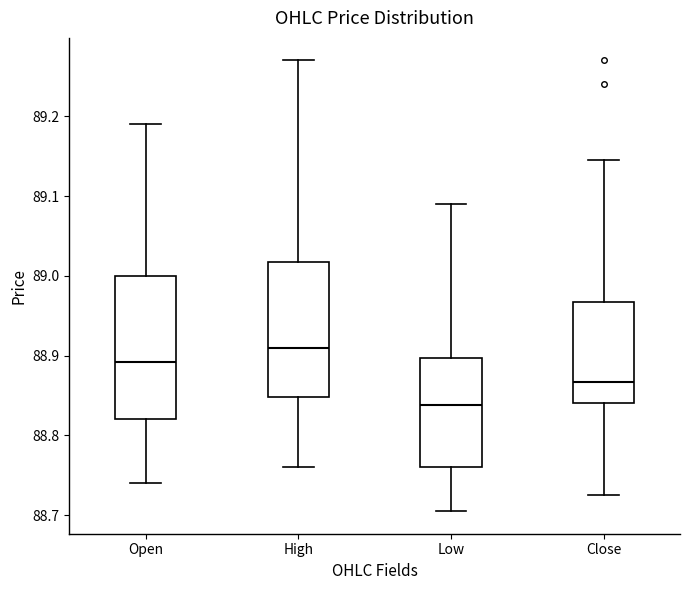

Reading left to right, read every box against the y-axis: the position of its median line, the range the box covers, and the ends of its whiskers. The values are not printed on the chart, so give them approximately, as read against the axis.

Open: median 88.89, box 88.82 to 89.00, whiskers 88.74 to 89.19
High: median 88.91, box 88.85 to 89.02, whiskers 88.76 to 89.27
Low: median 88.84, box 88.76 to 88.90, whiskers 88.71 to 89.09
Close: median 88.87, box 88.84 to 88.97, whiskers 88.73 to 89.15